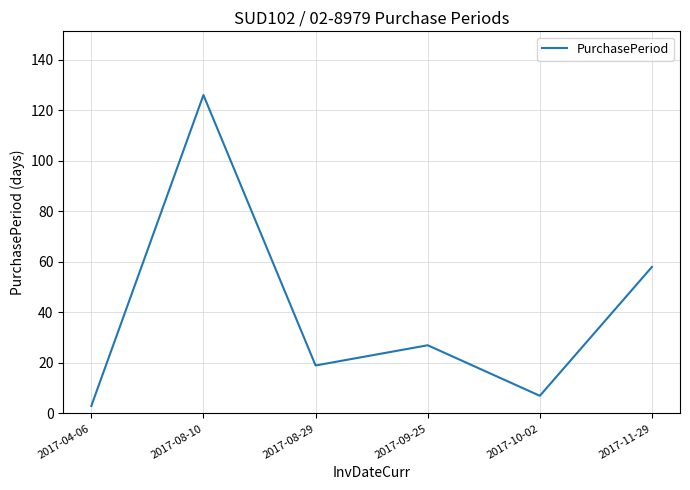

At which label is the value closest to 64?

2017-11-29